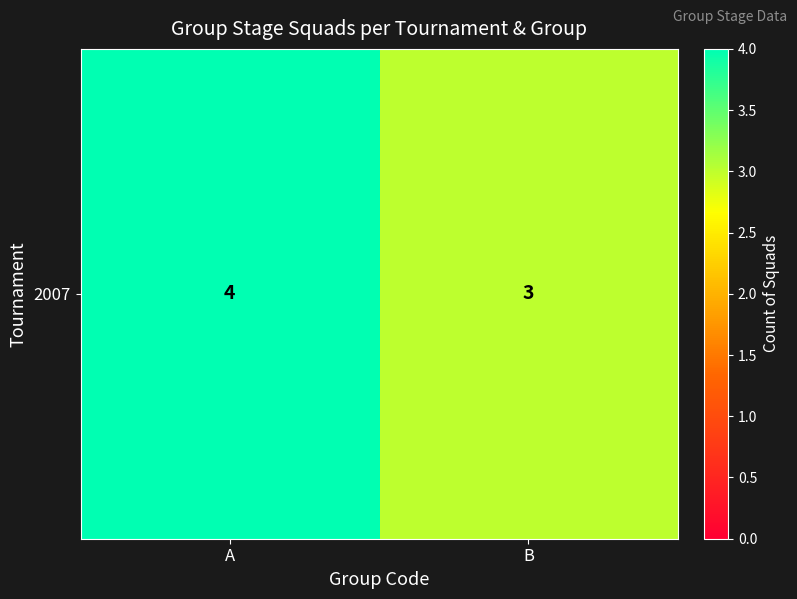

What is the difference between the values at B and A?

1